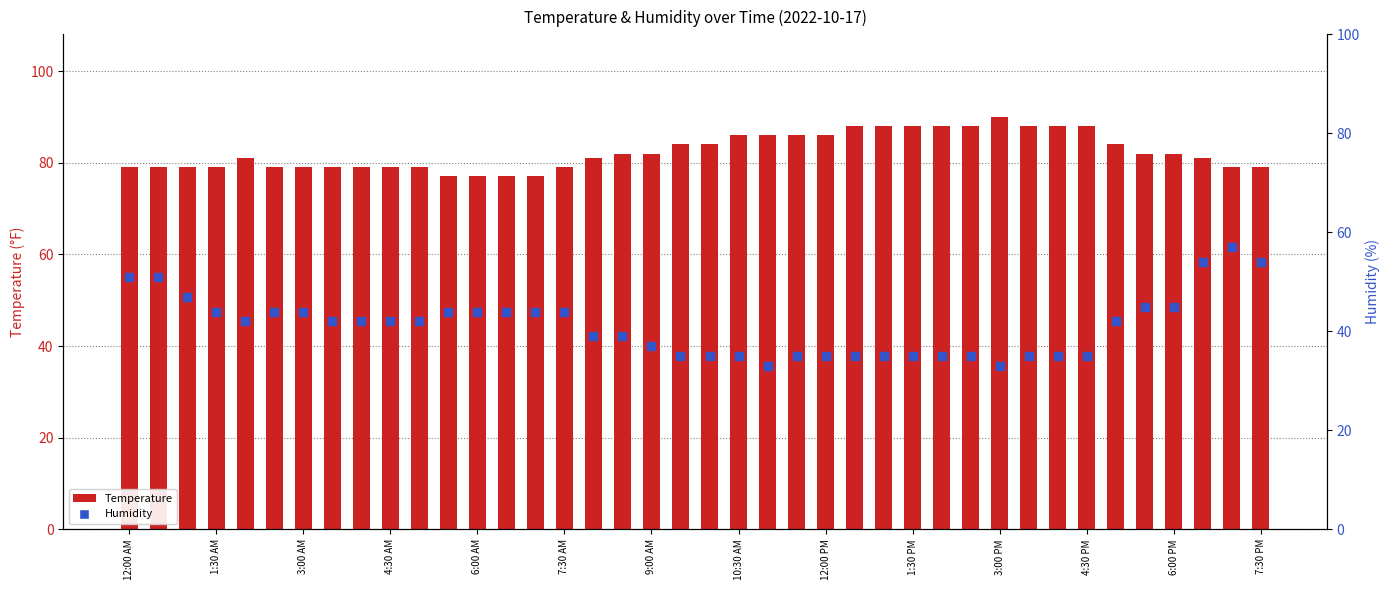

Which series has the largest total across all categories?

Temperature